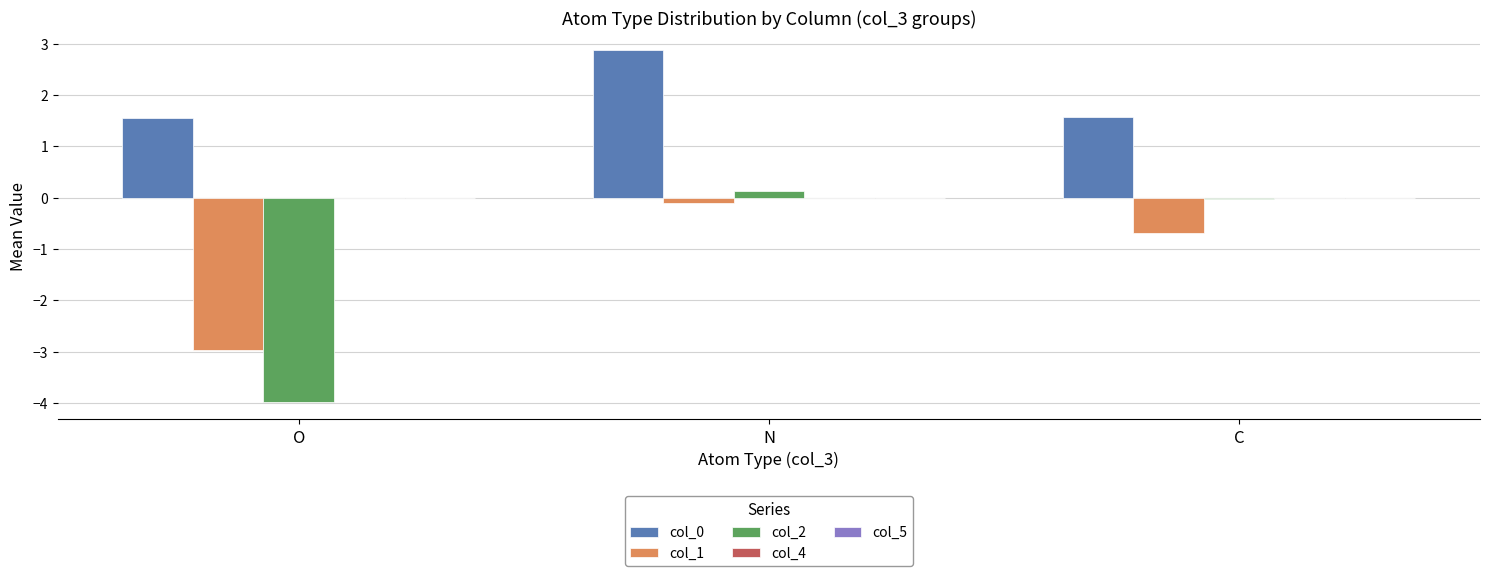

What is the average value of the col_0 series?

2.0